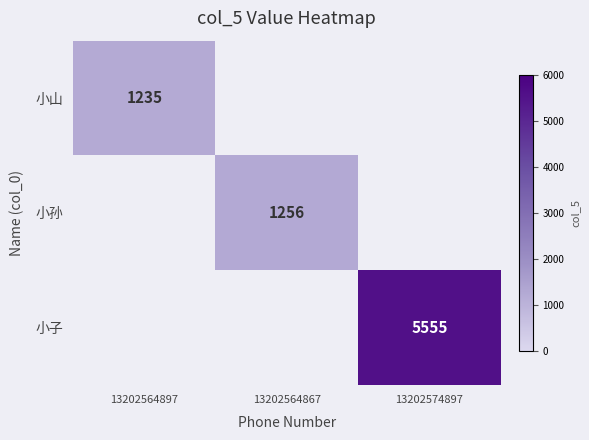

At how many categories does at least one series exceed 1248?

2